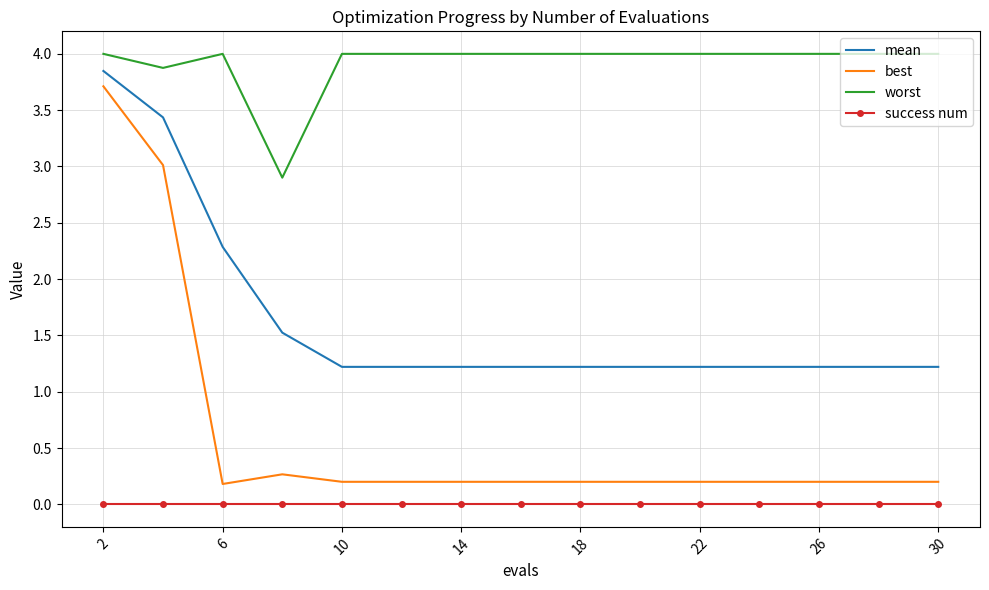

What are all the series names shown in the legend?

mean, best, worst, success num